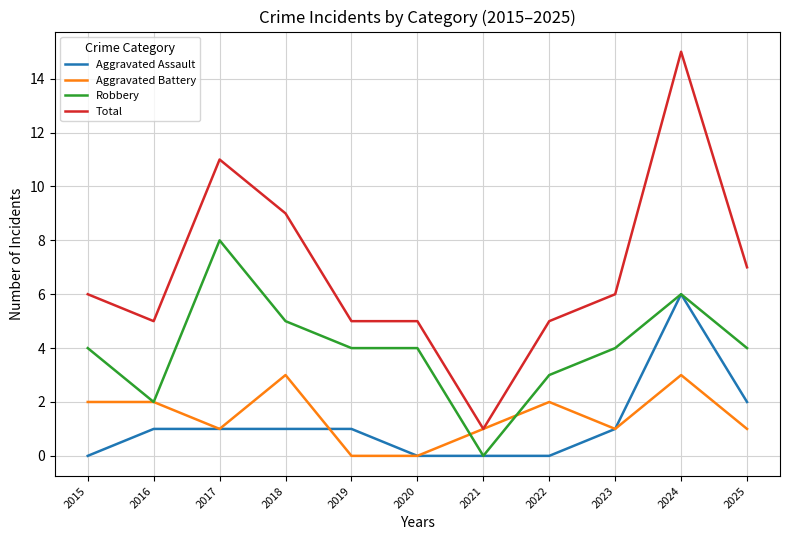

True or false: Aggravated Assault and Total cross at least once.

False